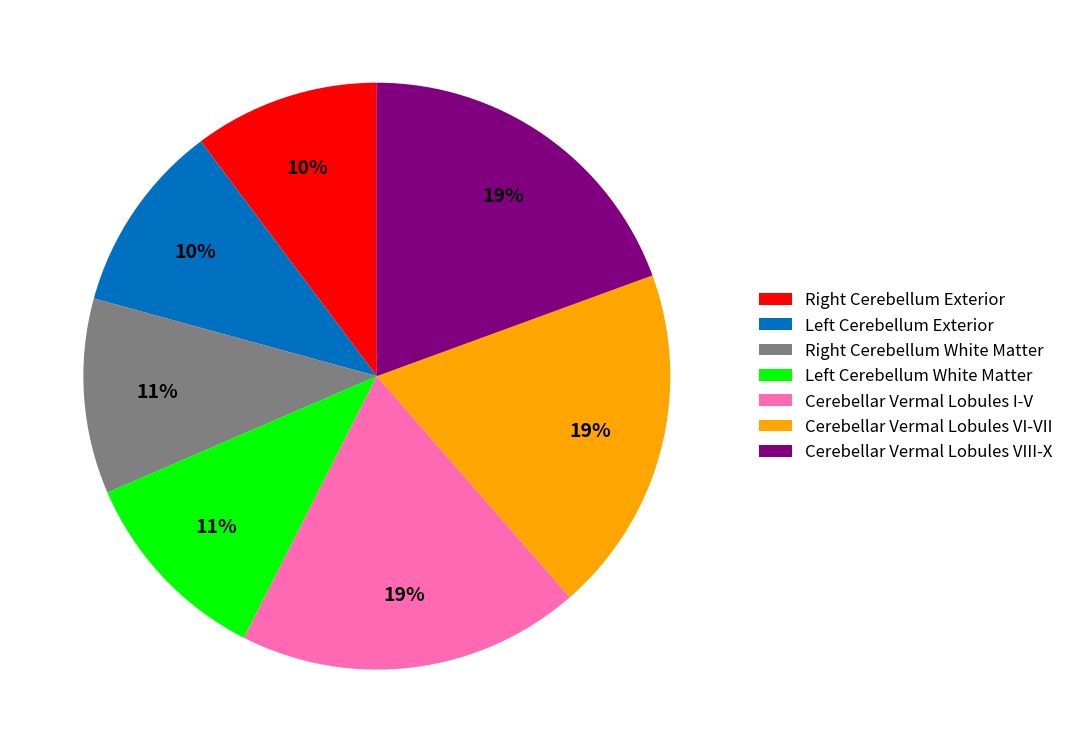

To the nearest percent, what percentage of the pie is Cerebellar Vermal Lobules I-V?

19%